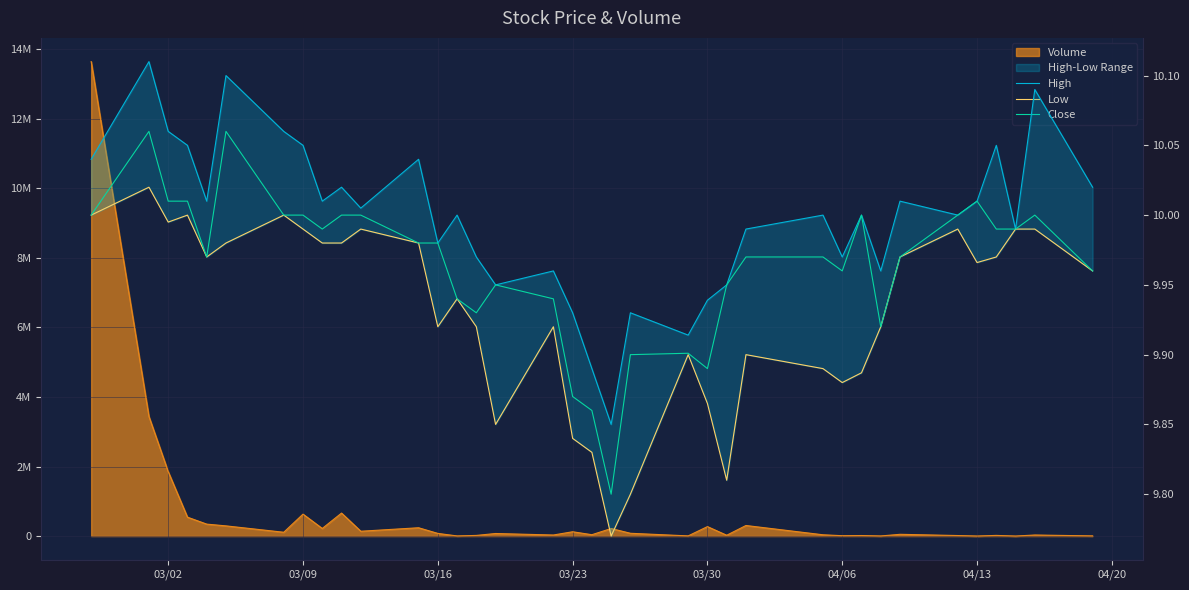

Which series has the largest range (max minus min)?

Close